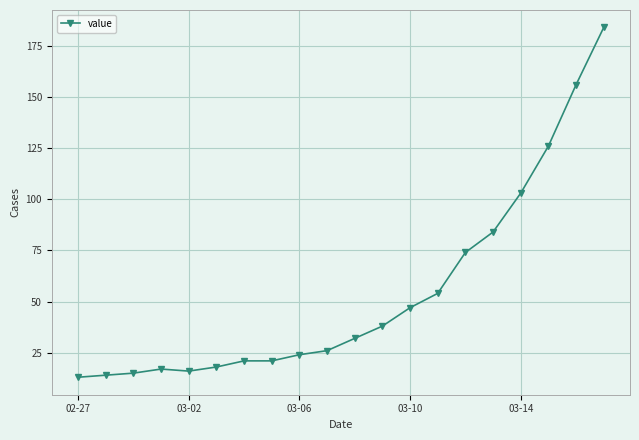

Reading left to right, extract all data points from this chart.

13	14	15	17	16	18	21	21	24	26	32	38	47	54	74	84	103	126	156	184